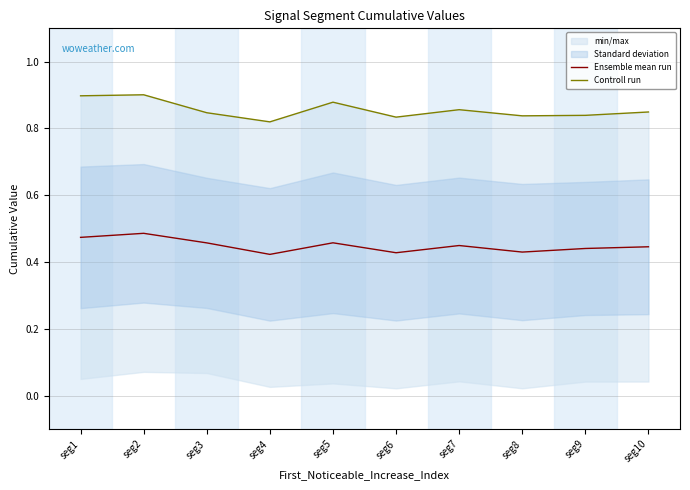

Rank the series by their maximum value, from highest to lowest.

Controll run, Ensemble mean run